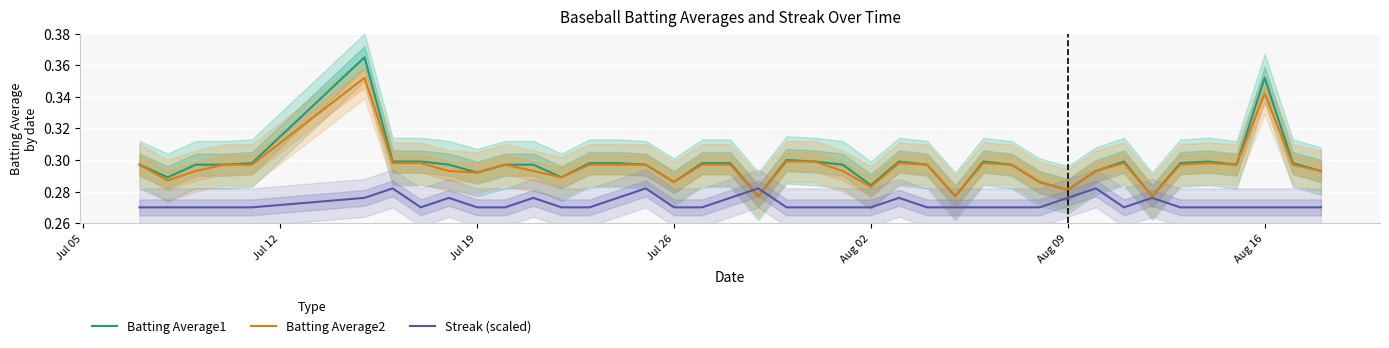

Is it true that Streak (scaled) equals 0.4 at Aug 16?

False